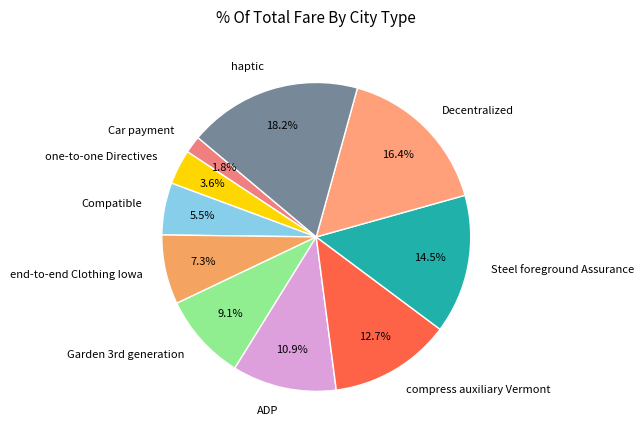

Is there any slice that represents more than half of the pie?

No